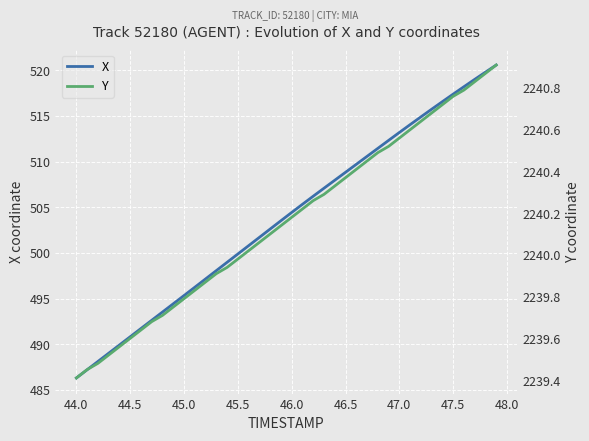

True or false: X and Y cross at least once.

False